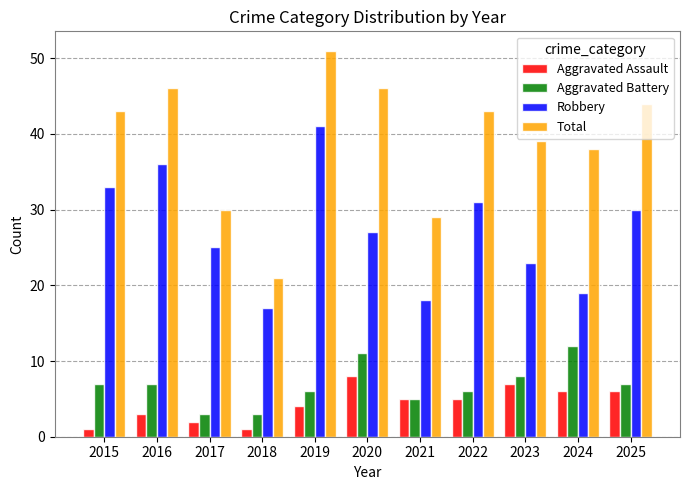

How many data points in Robbery are less than 27?

5